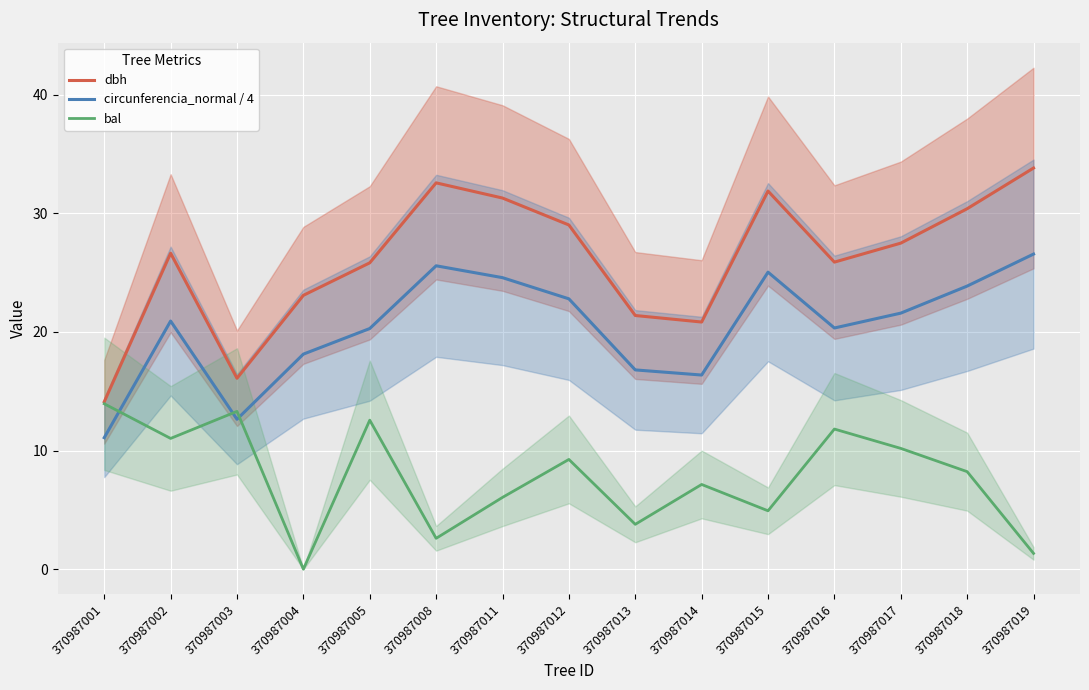

True or false: bal and dbh intersect in this chart.

False